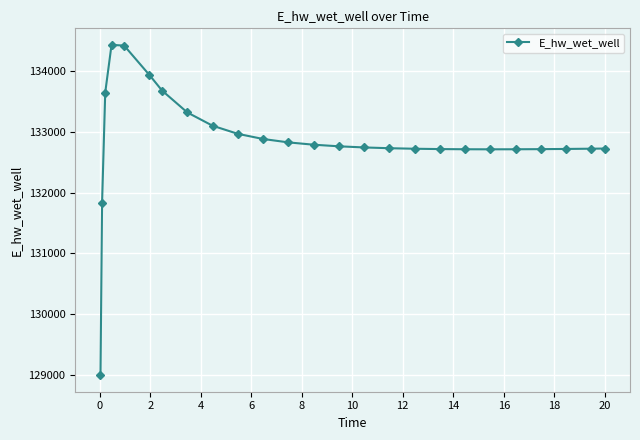

What is the average value?

132858.8